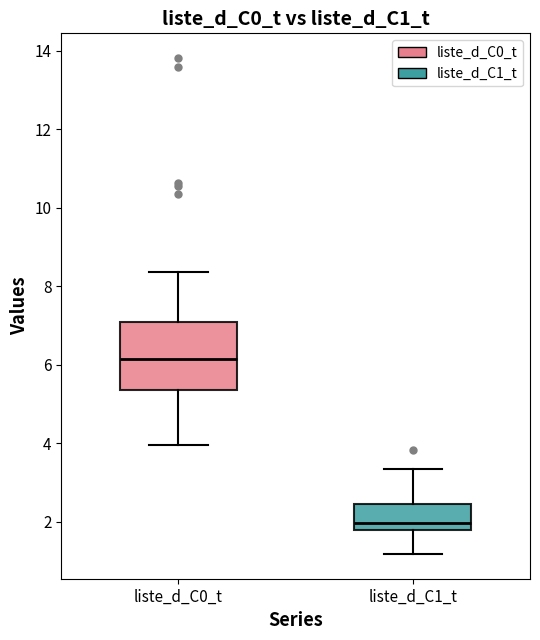

Comparing the boxes themselves (not the whiskers), which one is the tallest?

liste_d_C0_t